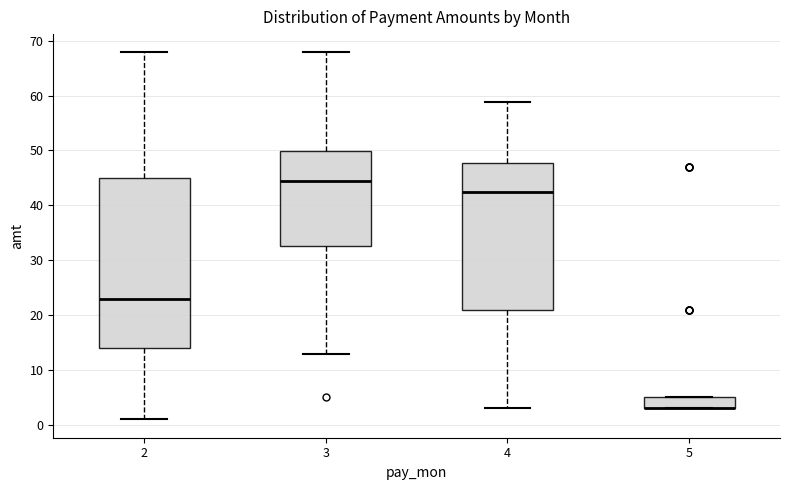

Reading left to right, transcribe this box plot: for each box, give where its median line is, the range the box spans, and where its two whiskers end, as read against the y-axis. The values are not printed on the chart, so give them approximately, as read against the axis.

2: median 23, box 14 to 45, whiskers 1 to 68
3: median 44, box 33 to 50, whiskers 13 to 68
4: median 42, box 21 to 48, whiskers 3 to 59
5: median 3 (drawn on the box's lower edge), box 3 to 5, whiskers 3 to 5